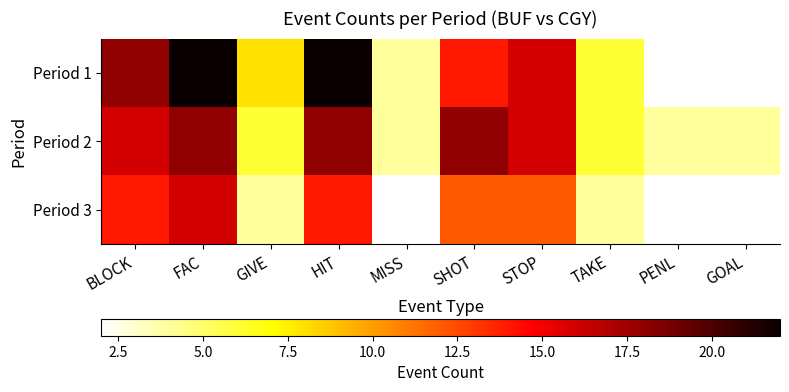

How many categories are shown in the chart?

10